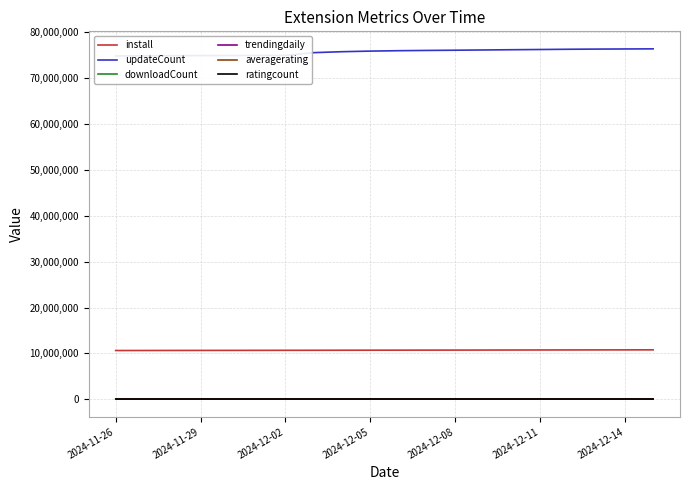

Which series has the largest total across all categories?

updateCount